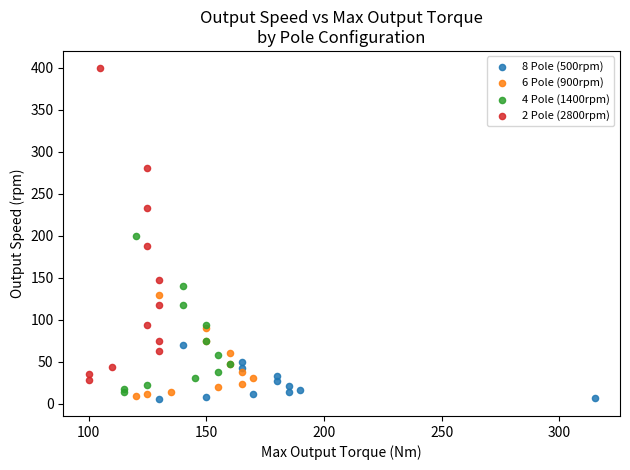

Which series has the largest Y range (max minus min)?

2 Pole (2800rpm)